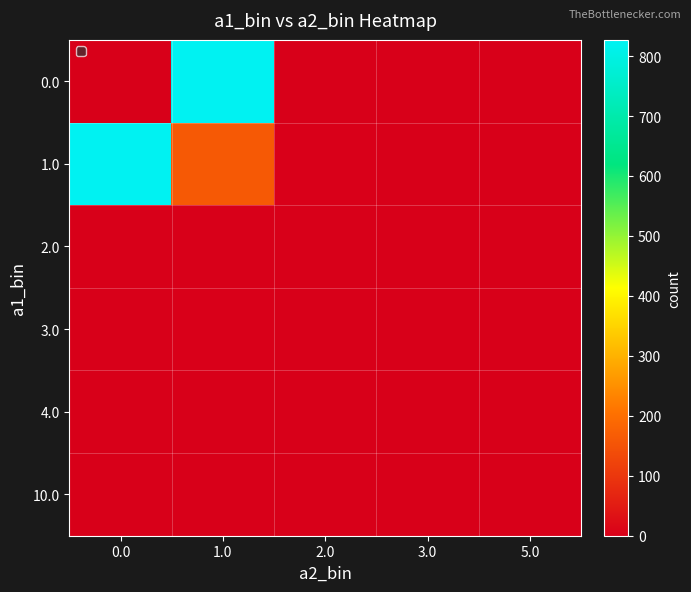

Reading left to right, list all the values displayed in this chart.

0.0: 0.0=0	1.0=827	2.0=0	3.0=0	5.0=0
1.0: 0.0=826	1.0=163	2.0=2	3.0=1	5.0=1
2.0: 0.0=0	1.0=1	2.0=1	3.0=0	5.0=0
3.0: 0.0=1	1.0=2	2.0=0	3.0=0	5.0=0
4.0: 0.0=0	1.0=1	2.0=0	3.0=0	5.0=0
10.0: 0.0=0	1.0=1	2.0=0	3.0=0	5.0=0